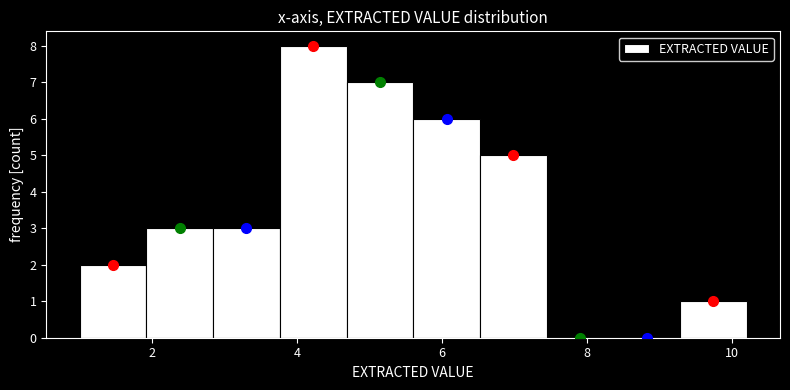

What is the height of the bar covering 5.60 to 6.52 on the x-axis? Neither the bar edges nor the heights are printed on the chart, so give them approximately, as read against the axes.

6